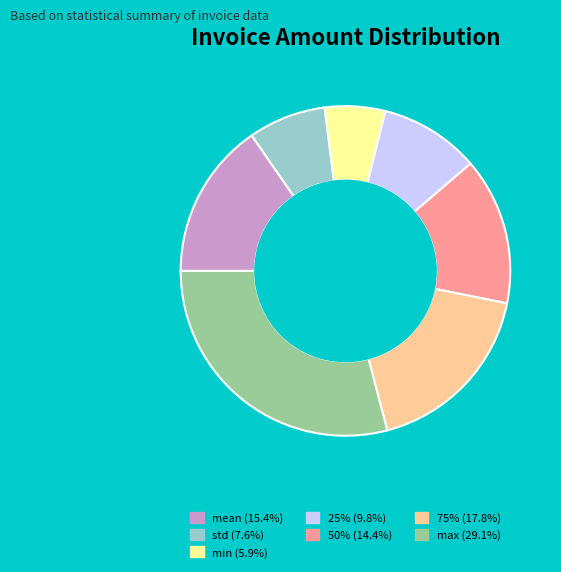

Which has a higher value, mean or std?

mean